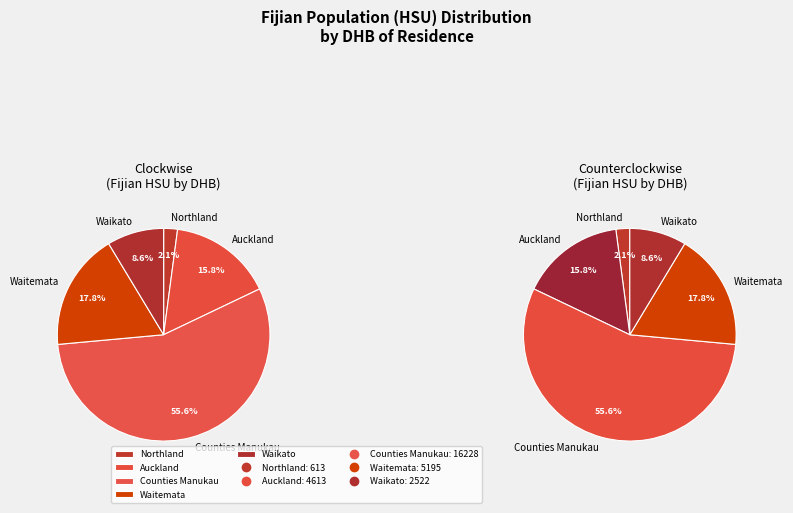

What percentage is the Auckland slice, to the nearest percent?

16%